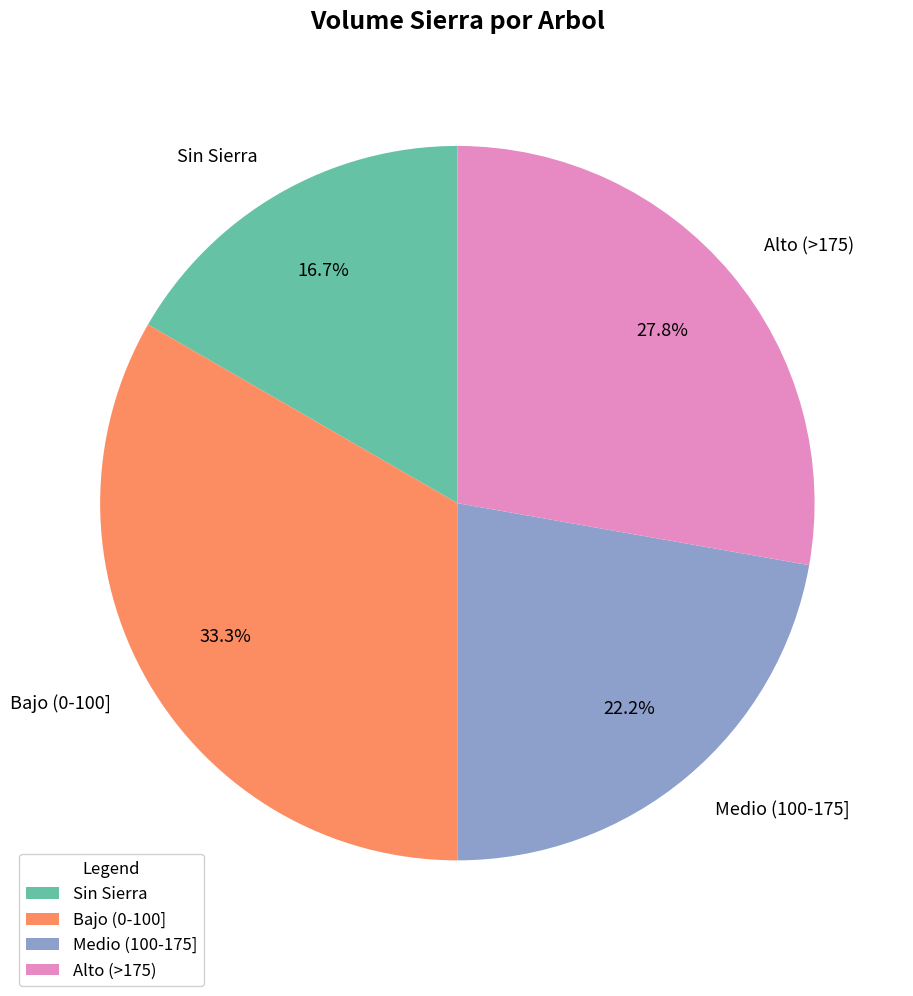

Which category has the smallest portion of the pie?

Sin Sierra